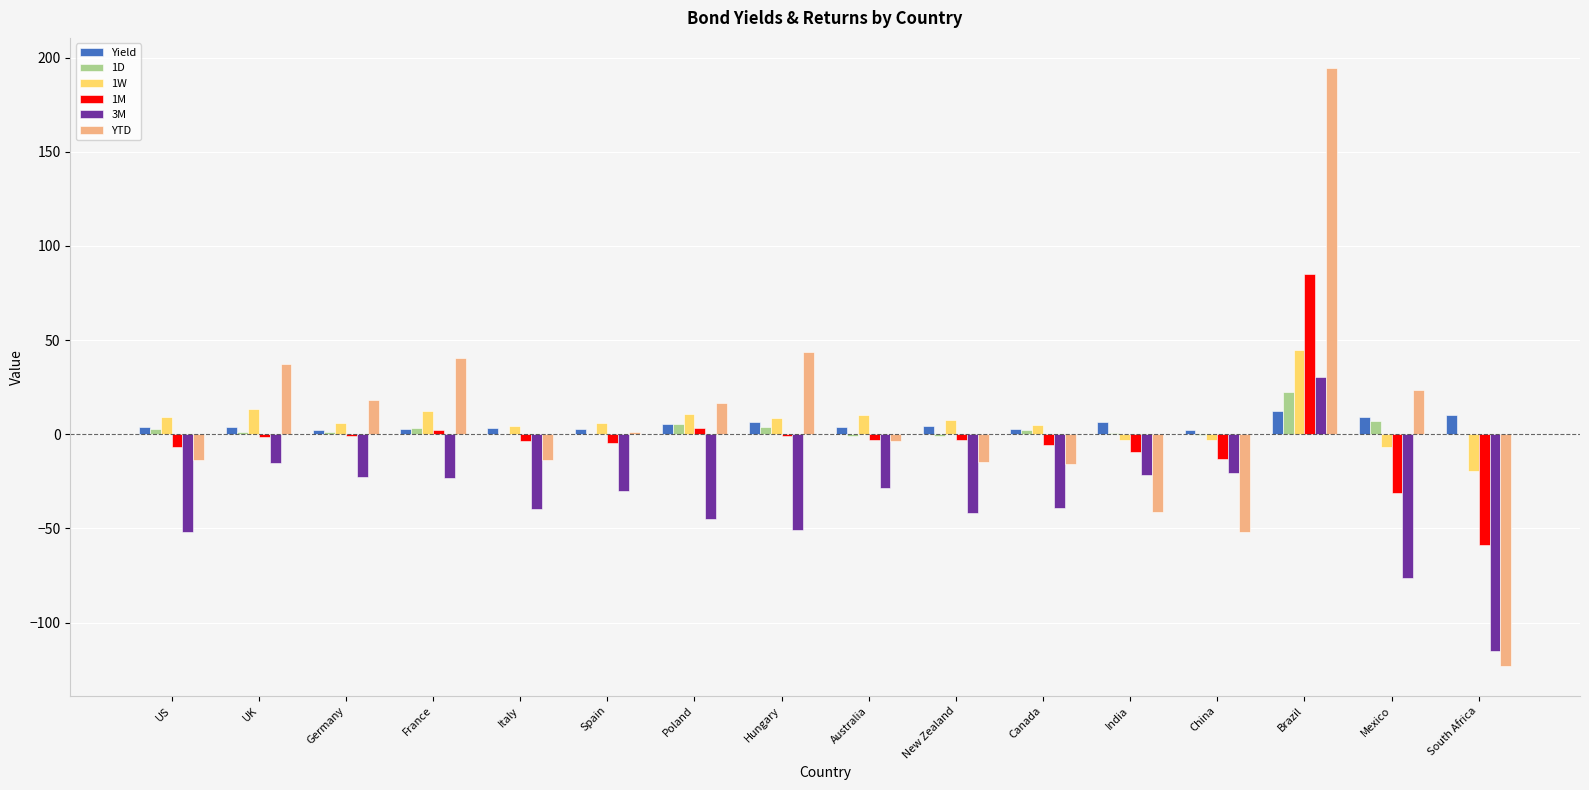

The 1D series shows 22.5 at Brazil. True or false?

True